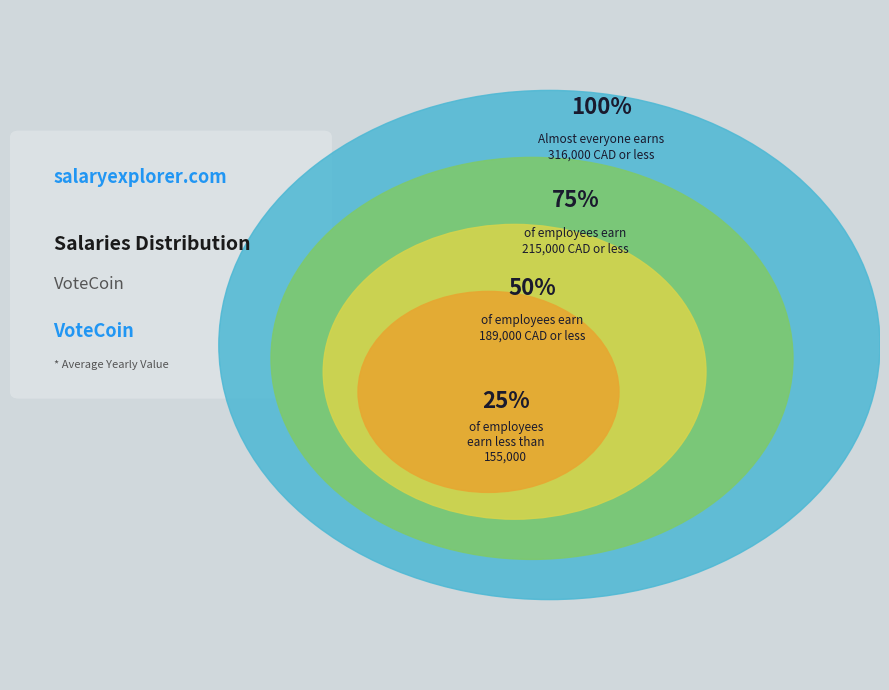

How many slices are in this pie chart?

4